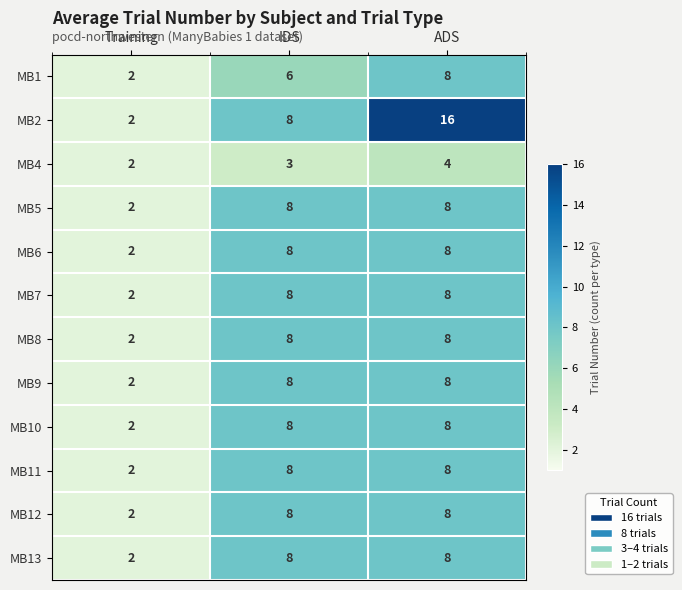

List the labels in order of MB1 value, largest first.

ADS, IDS, Training